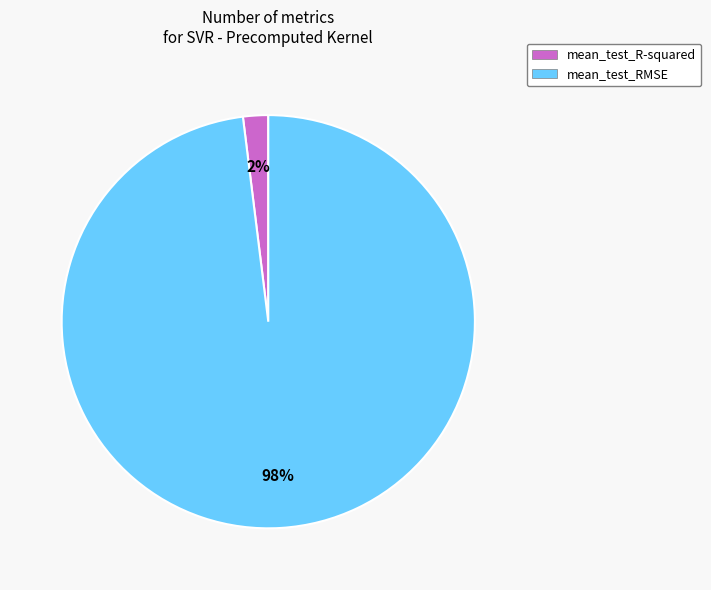

How many slices are in this pie chart?

2